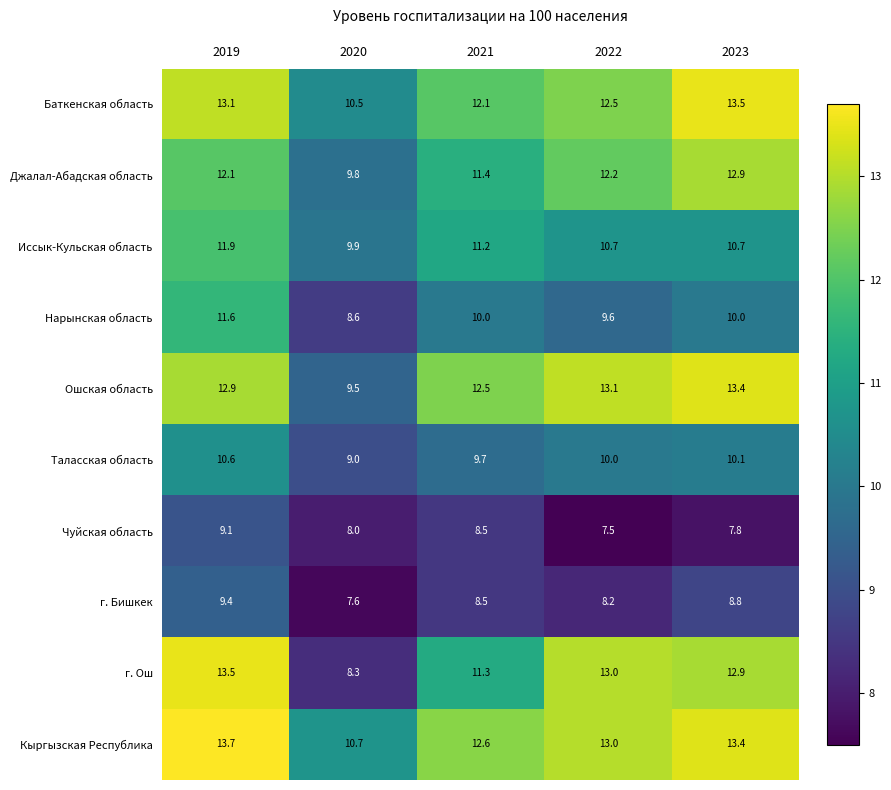

What is the spread (max minus min) of values at 2021?

4.1